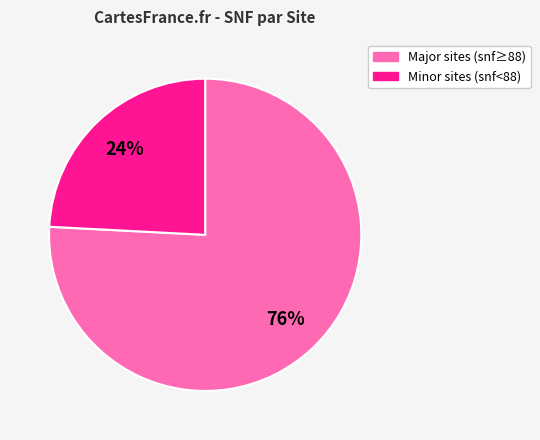

Is there any slice that represents more than half of the pie?

Yes